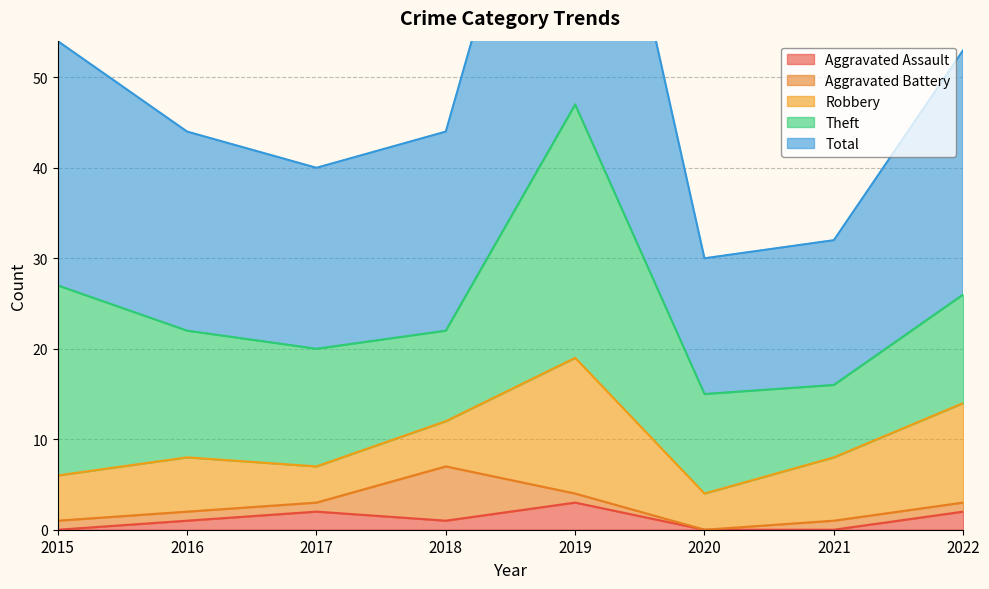

Count the number of data series in this chart.

5